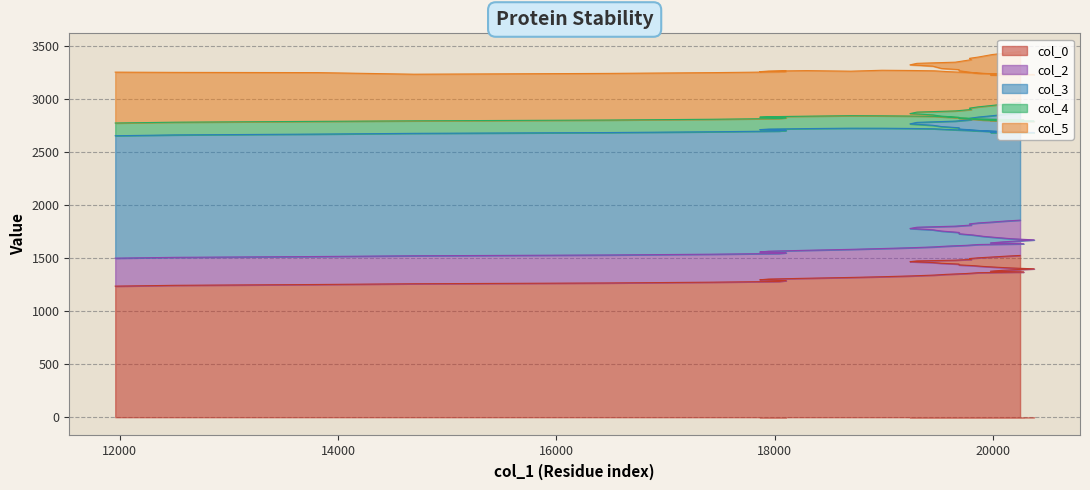

True or false: col_4 has a value of 109.0 at 20089.

True